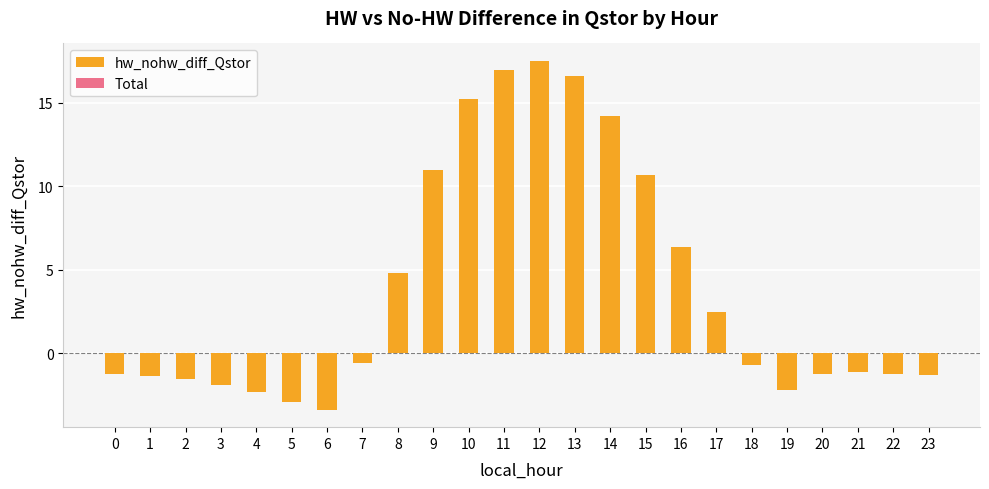

Does the chart contain stacked bars?

No